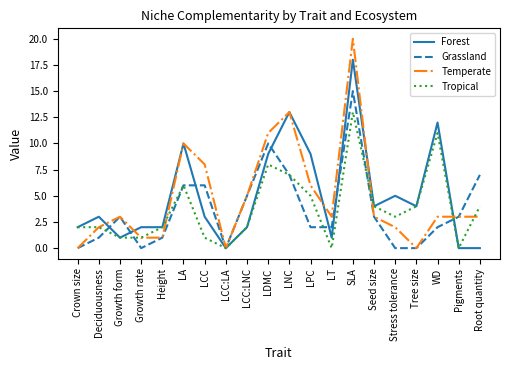

Rank the series by their maximum value, from lowest to highest.

Tropical, Grassland, Forest, Temperate